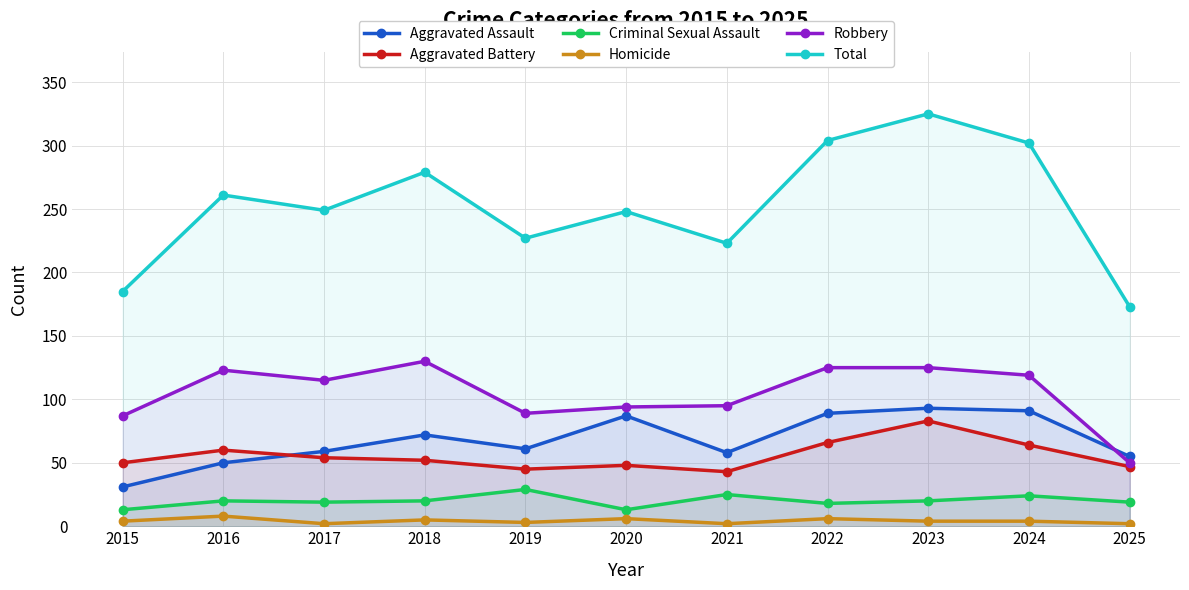

Between 2022 and 2018, which is larger?

2022